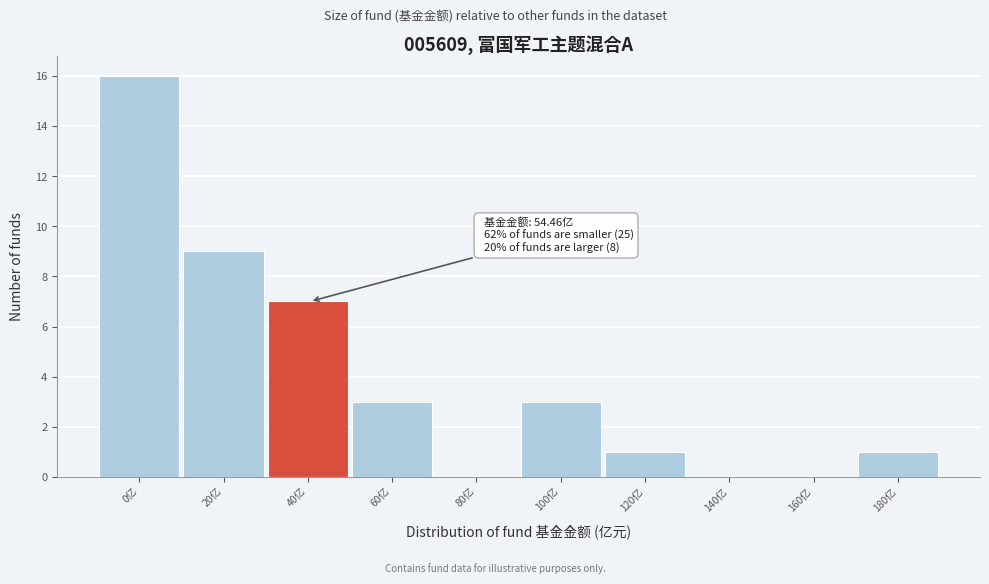

Reading left to right, extract all data points from this chart.

0亿=16	20亿=9	40亿=7	60亿=3	80亿=0	100亿=3	120亿=1	140亿=0	160亿=0	180亿=1